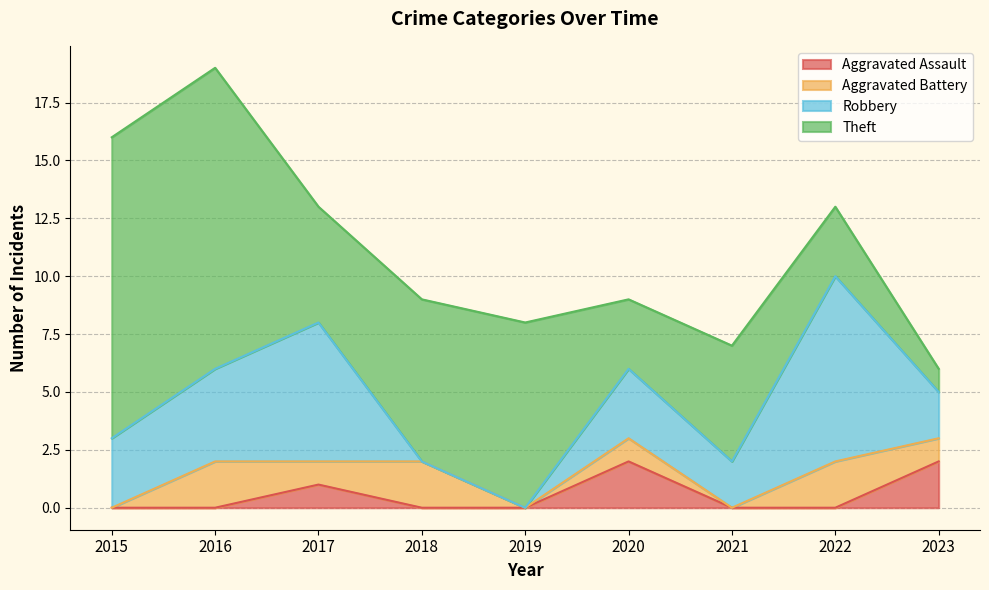

What are all the series names shown in the legend?

Aggravated Assault, Aggravated Battery, Robbery, Theft